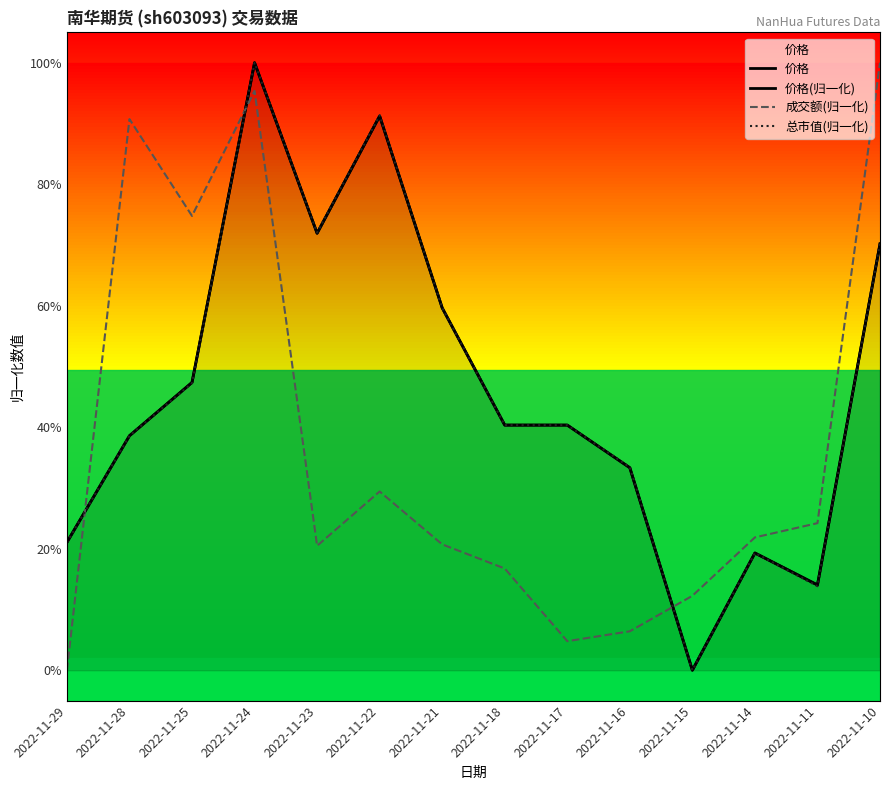

Rank the categories by 成交额(归一化) value from highest to lowest.

2022-11-10, 2022-11-24, 2022-11-28, 2022-11-25, 2022-11-22, 2022-11-11, 2022-11-14, 2022-11-21, 2022-11-23, 2022-11-18, 2022-11-15, 2022-11-16, 2022-11-17, 2022-11-29